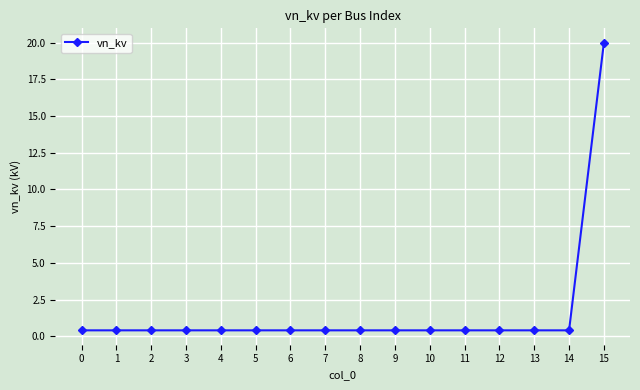

What is the sum of all values?

26.0